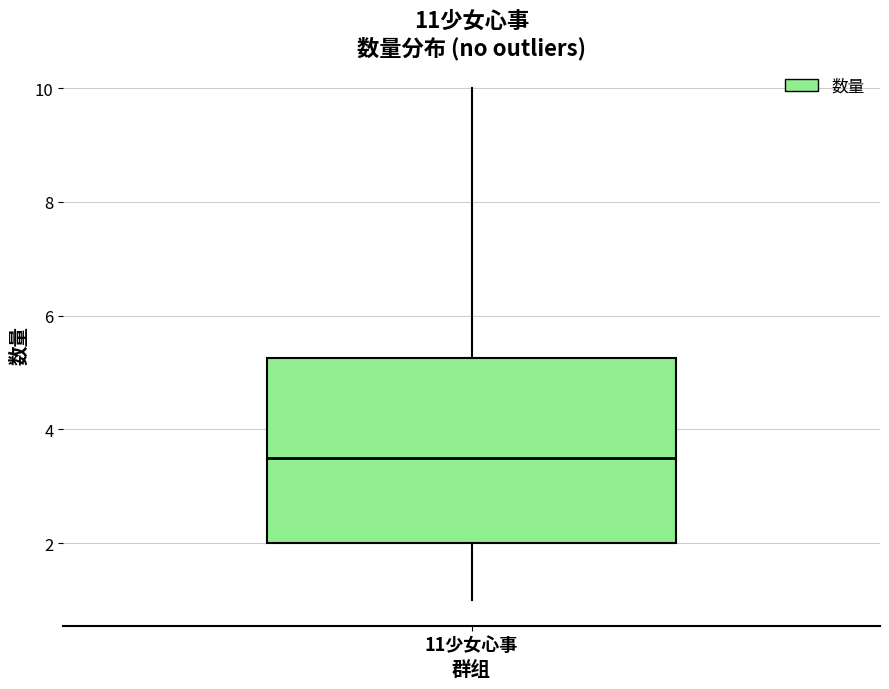

Read this box plot against the y-axis: the position of the median line, the range covered by the box, and the ends of both whiskers. The values are not printed on the chart, so give them approximately, as read against the axis.

median 3.6, box 2.0 to 5.2, whiskers 1.0 to 10.0